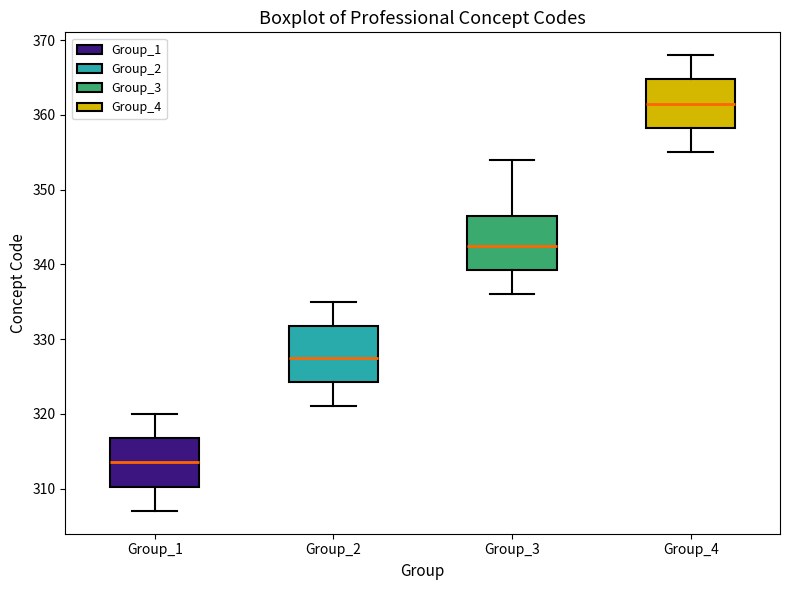

Where does the upper whisker of the box for Group_4 end on the y-axis? The values are not printed on the chart, so give them approximately, as read against the axis.

368